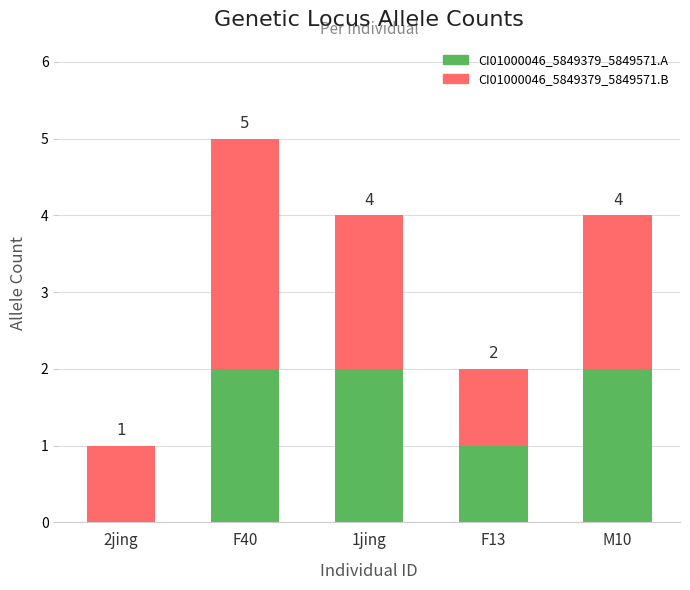

What is the label of the 1st bar from the left?

2jing